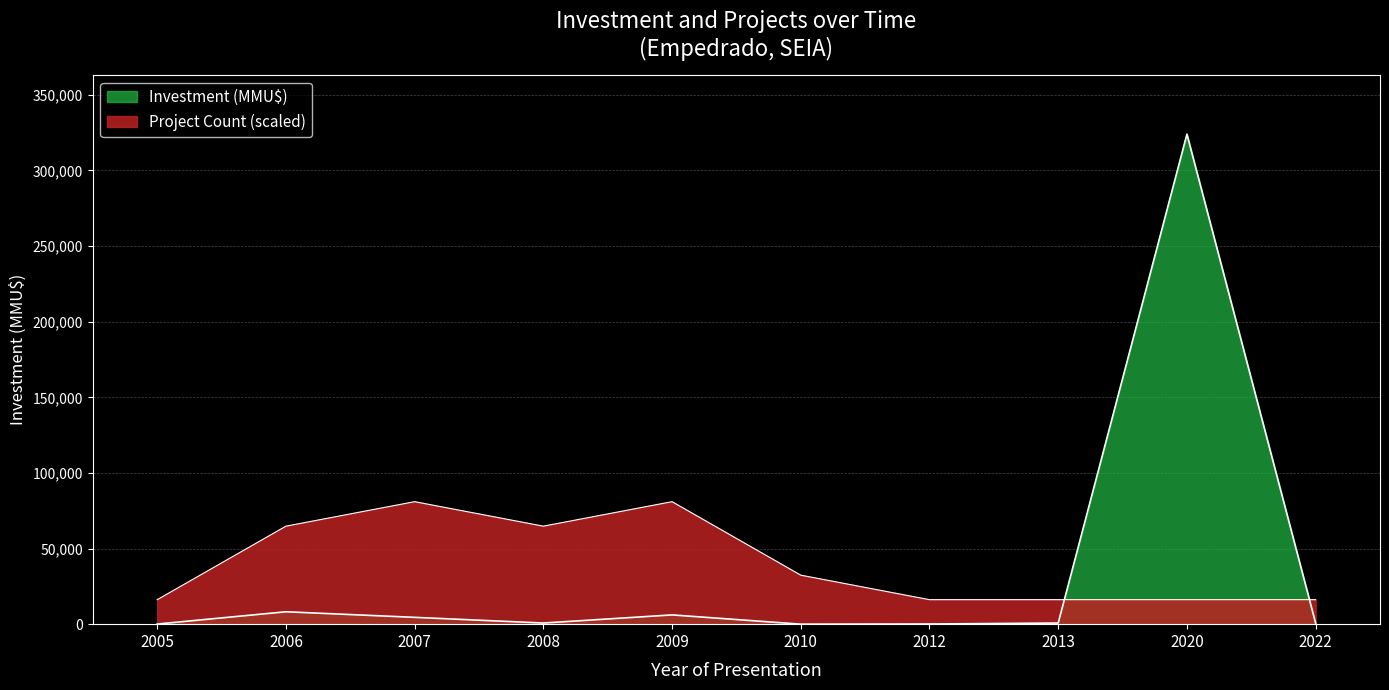

Which category has the highest value in the Project Count series?

2007